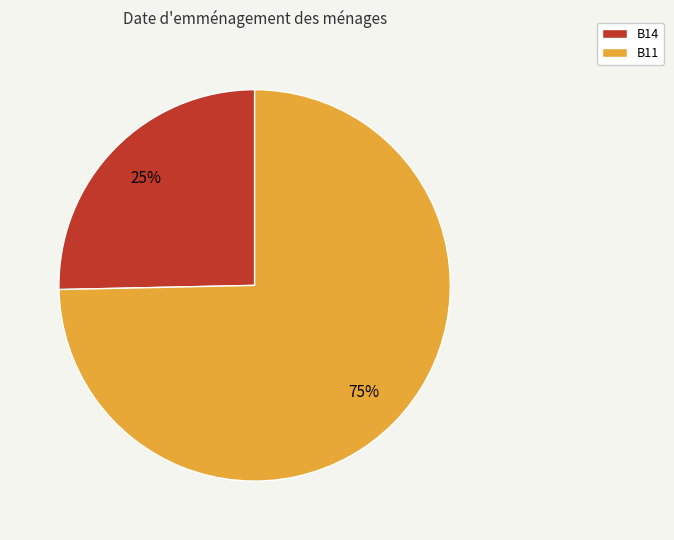

What is the largest slice in the pie chart?

B11